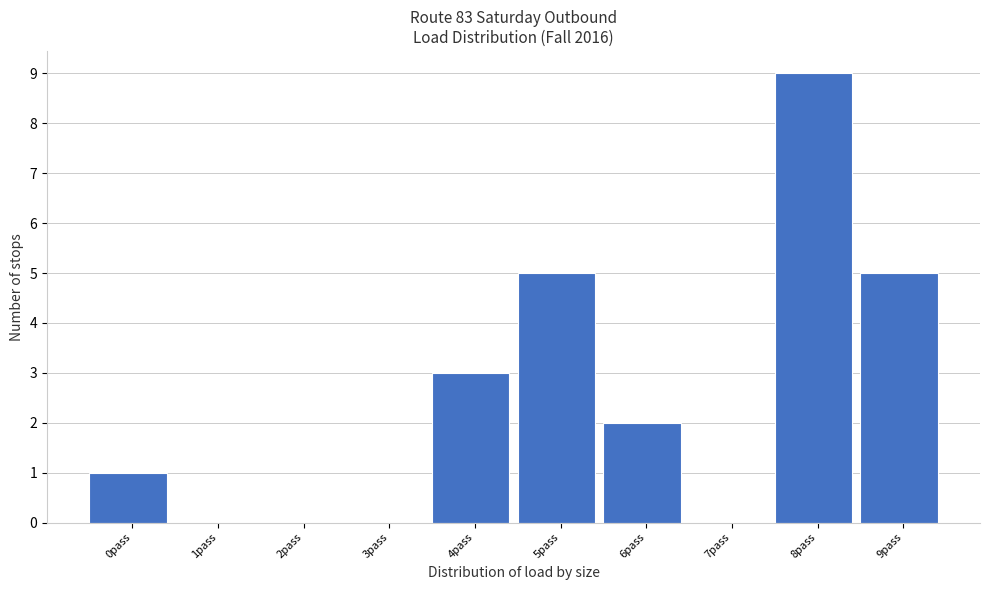

Reading right to left, what are all the values shown in this chart?

9pass=5	8pass=9	7pass=0	6pass=2	5pass=5	4pass=3	3pass=0	2pass=0	1pass=0	0pass=1